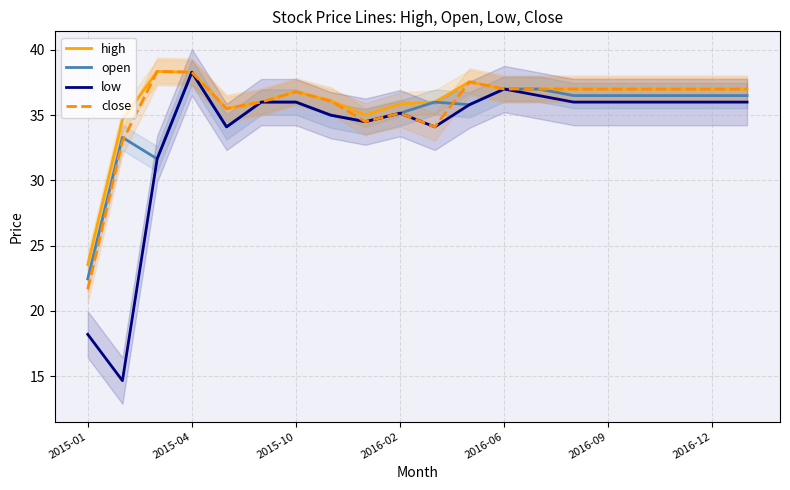

True or false: low has a value of 63.4 at 2016-06.

False